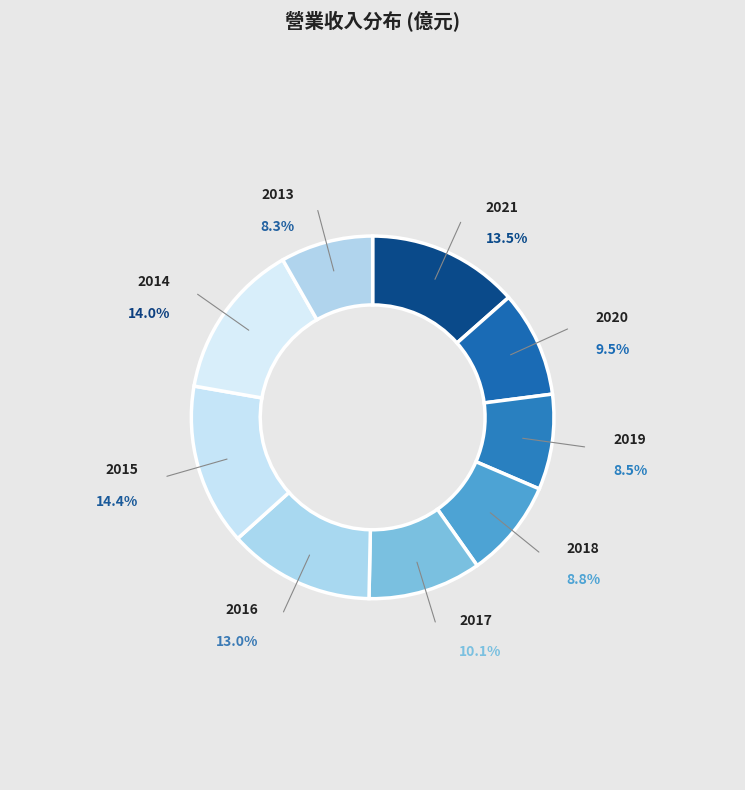

How many slices are in this pie chart?

9